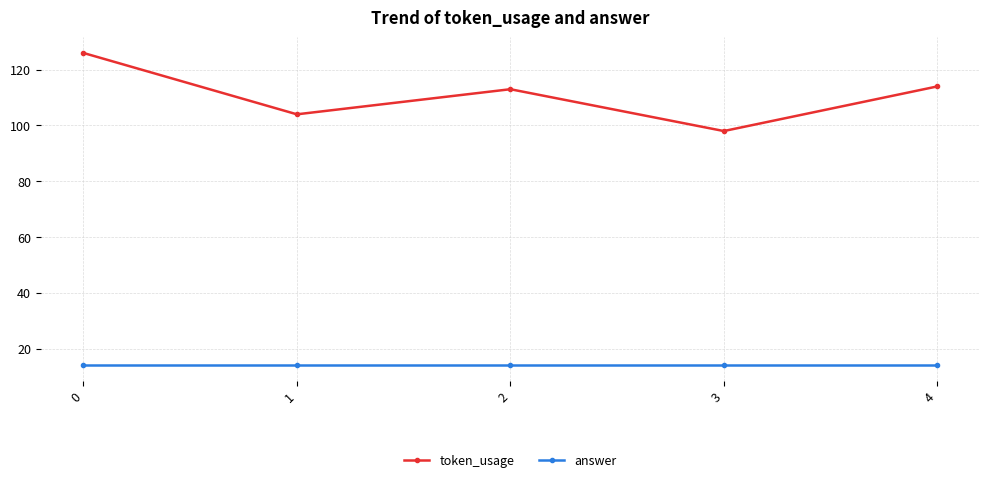

What value does the token_usage series have at 3?

98